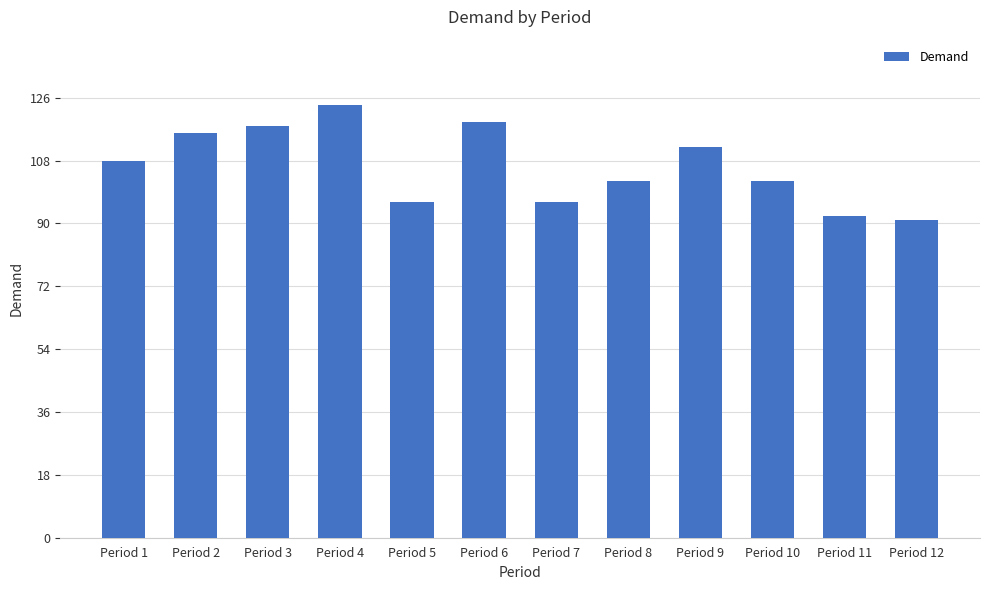

What is the ratio of the value at Period 9 to the value at Period 7?

1.2